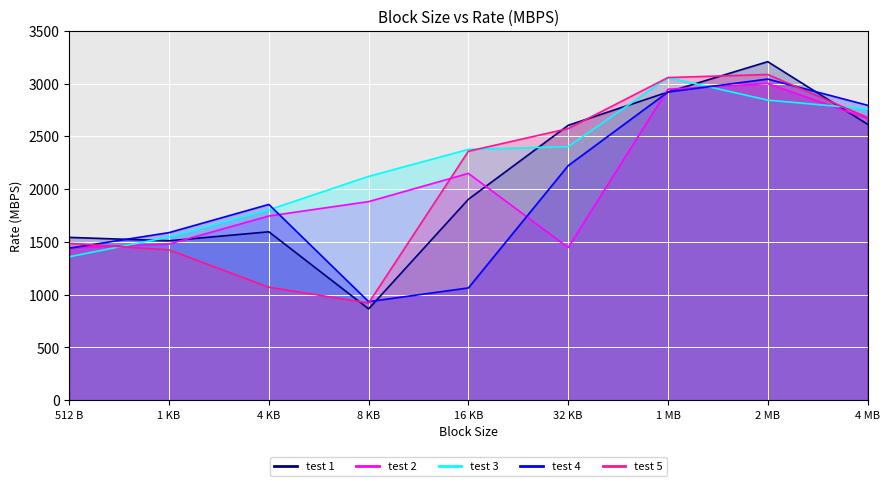

Read the test 5 value at 8 KB.

920.8